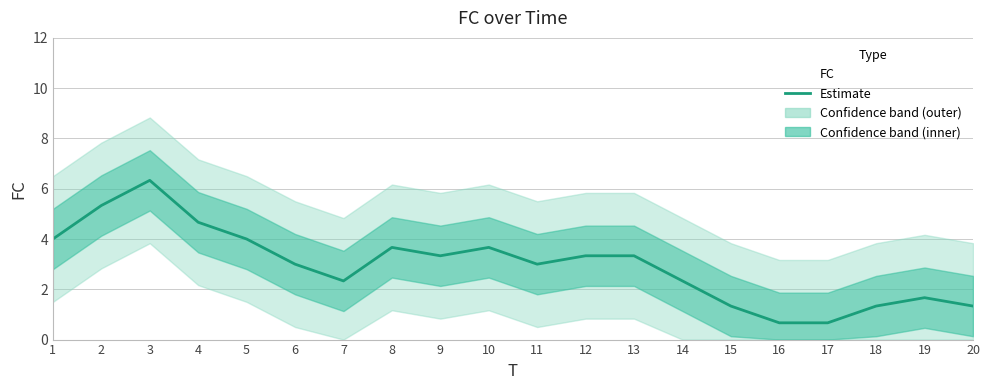

How many data points are above 3?

10